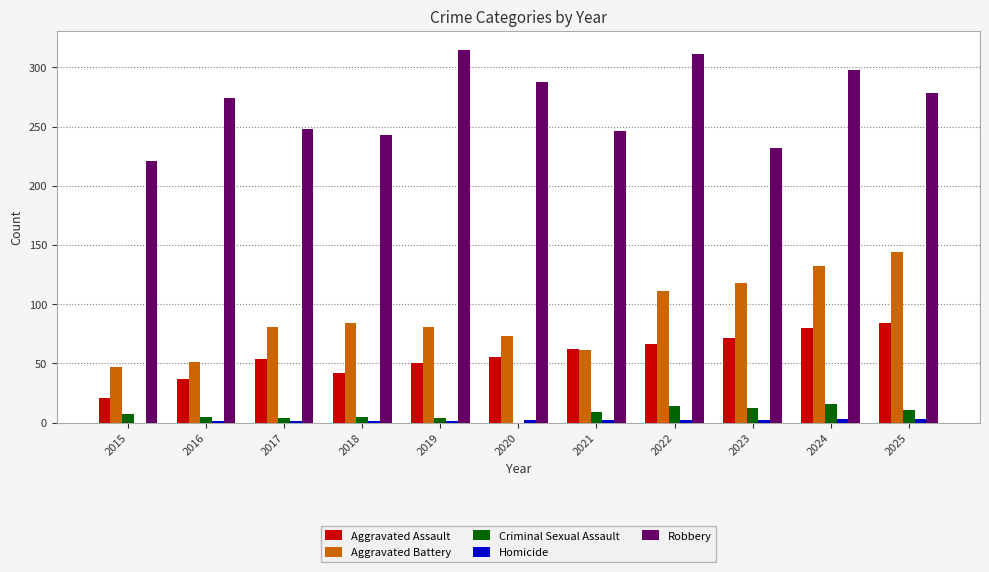

Which series has the largest total across all categories?

Robbery